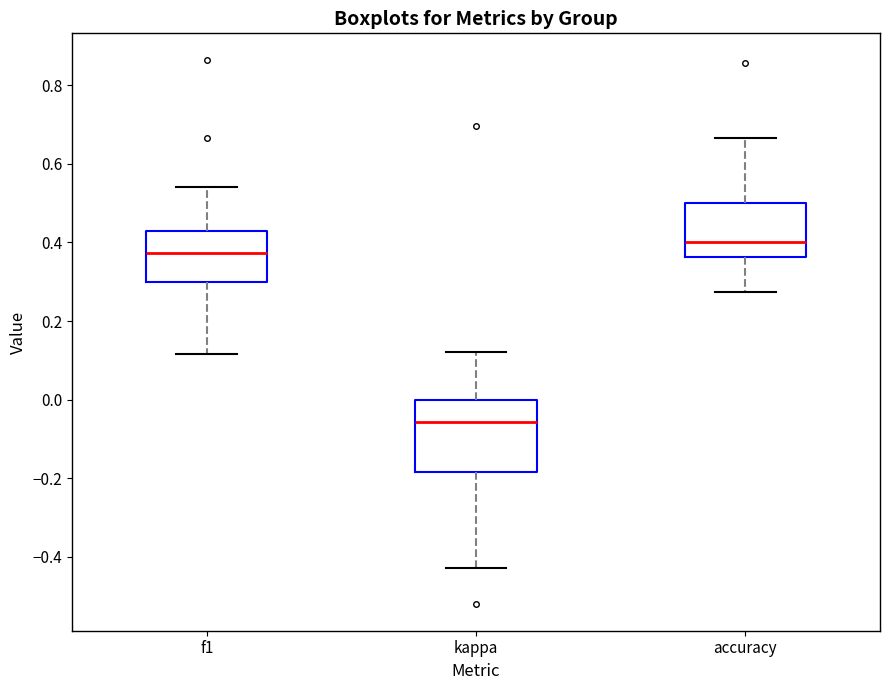

Where does the lower whisker of the box for f1 end on the y-axis? The values are not printed on the chart, so give them approximately, as read against the axis.

0.12